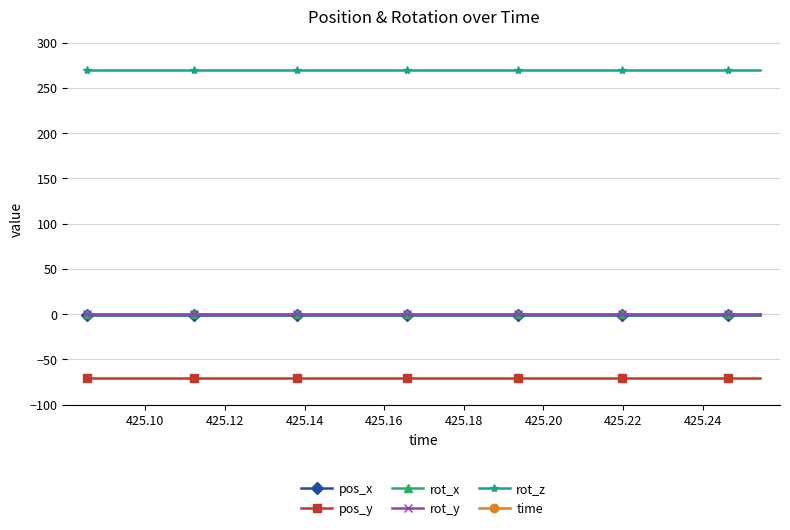

What is the total value across all series at 425.22?

624.0